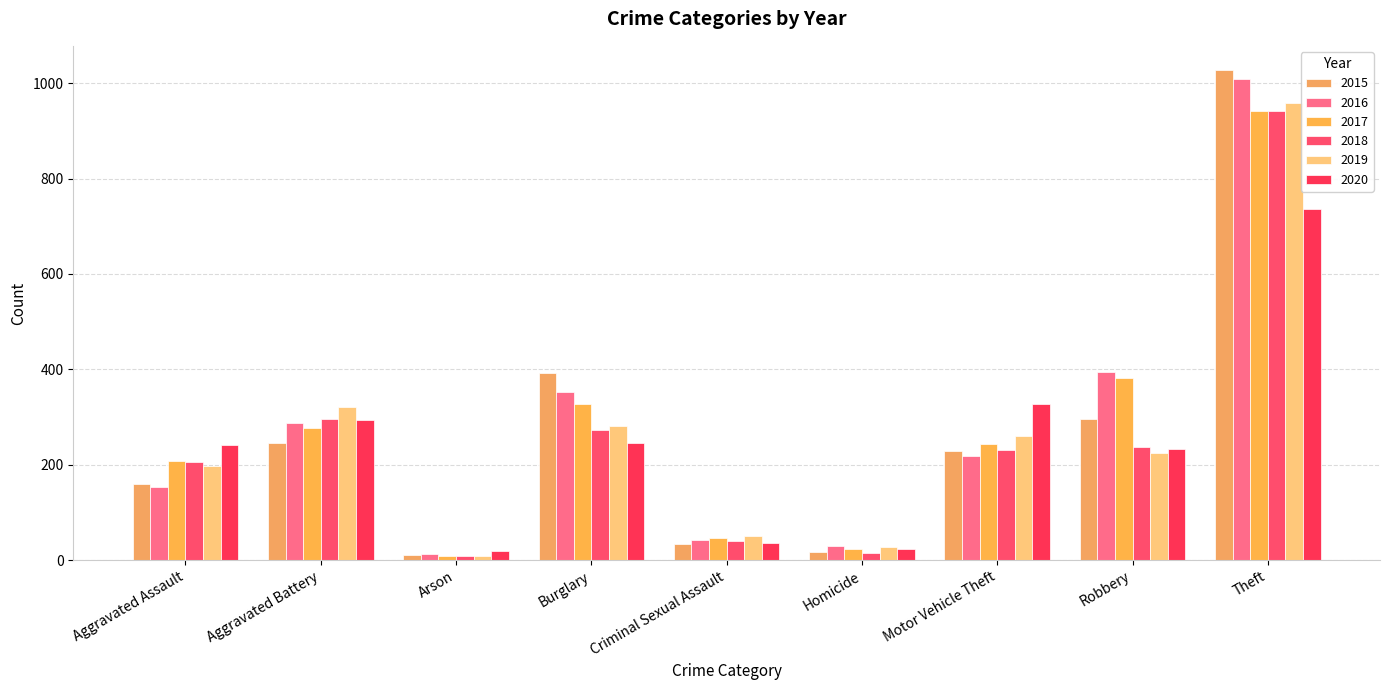

How many data points in 2018 are less than 232?

4